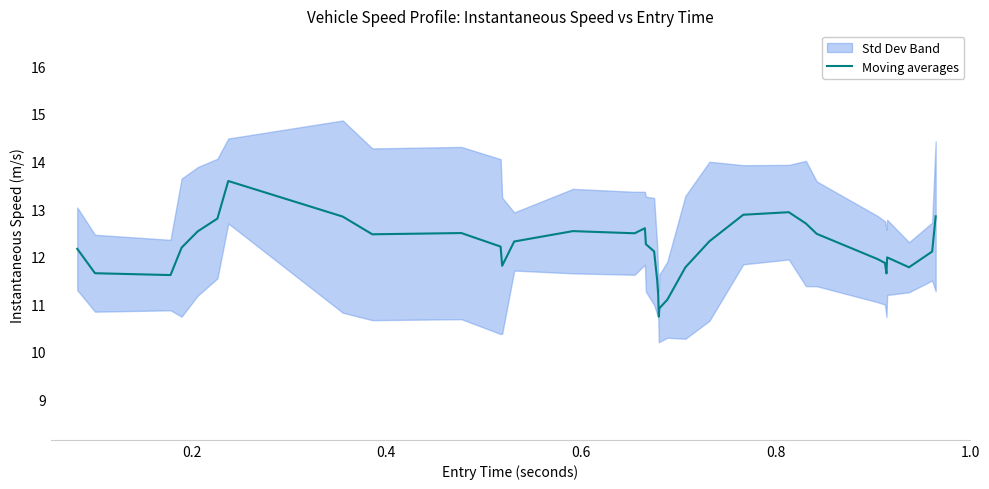

What is the minimum value for Moving averages?

10.7